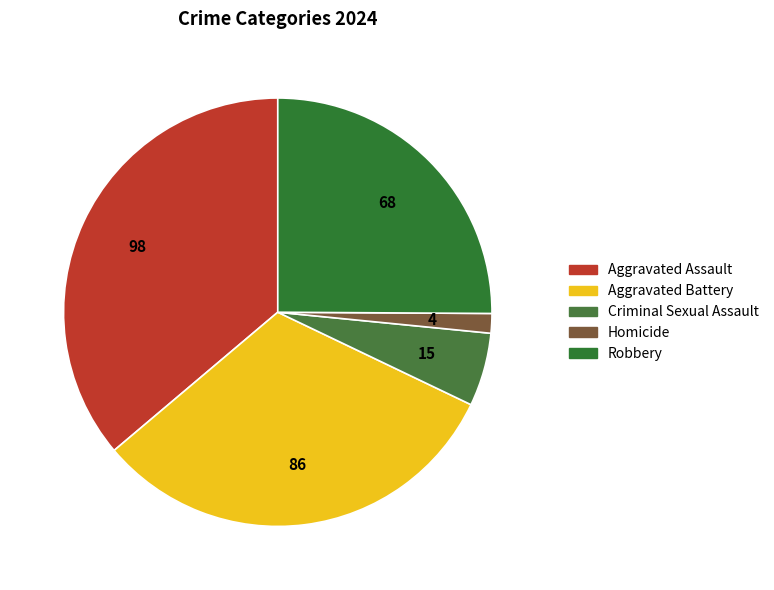

How much of the chart is everything except Criminal Sexual Assault?

94.5%